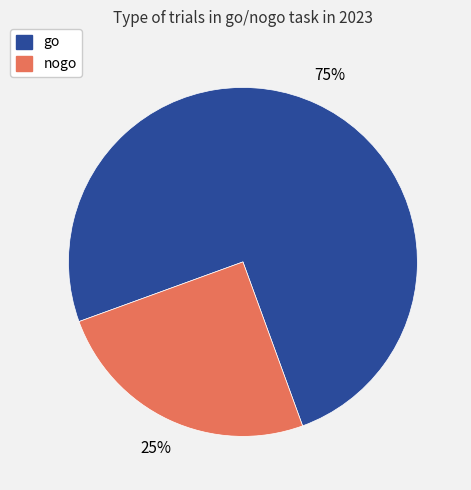

To the nearest percent, what is the average slice percentage?

50%